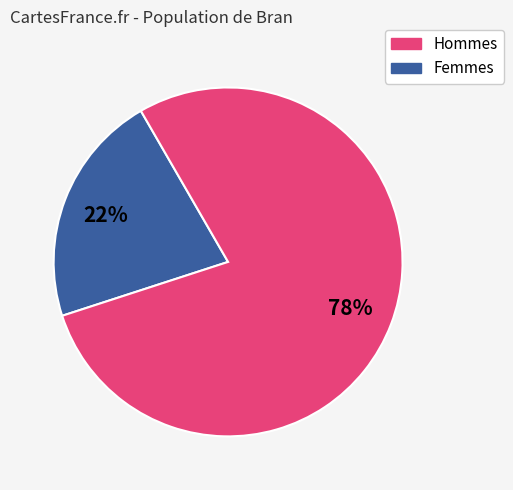

Is there any slice that represents more than half of the pie?

Yes